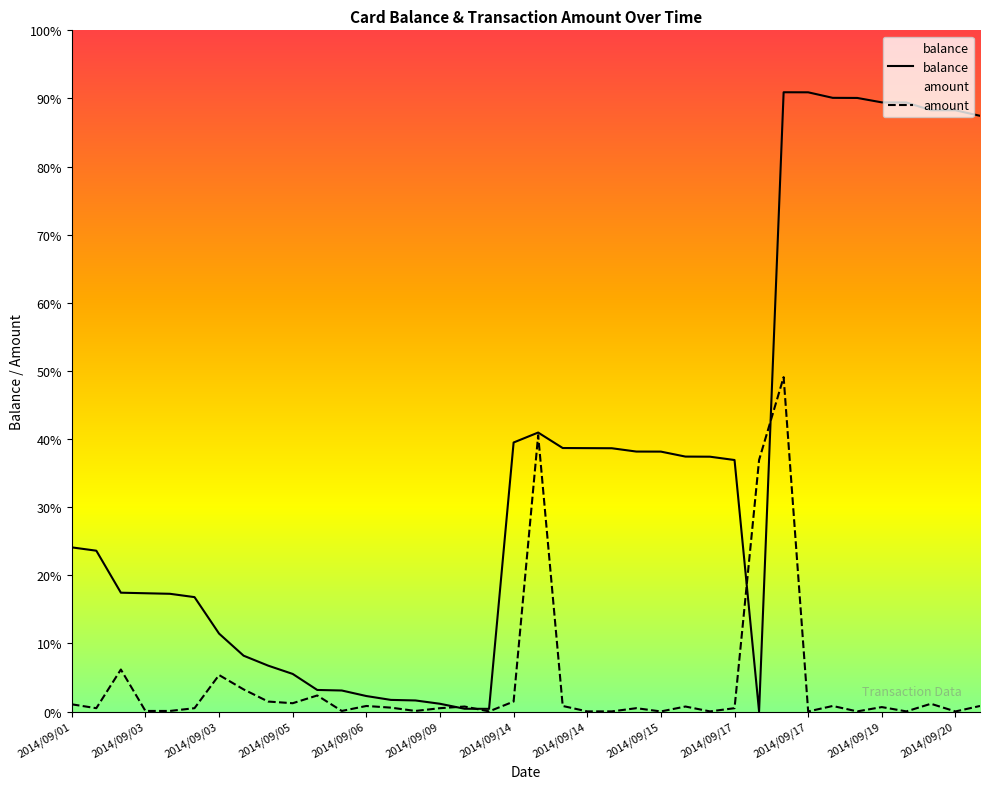

Does the chart display data point markers on the line(s)?

No